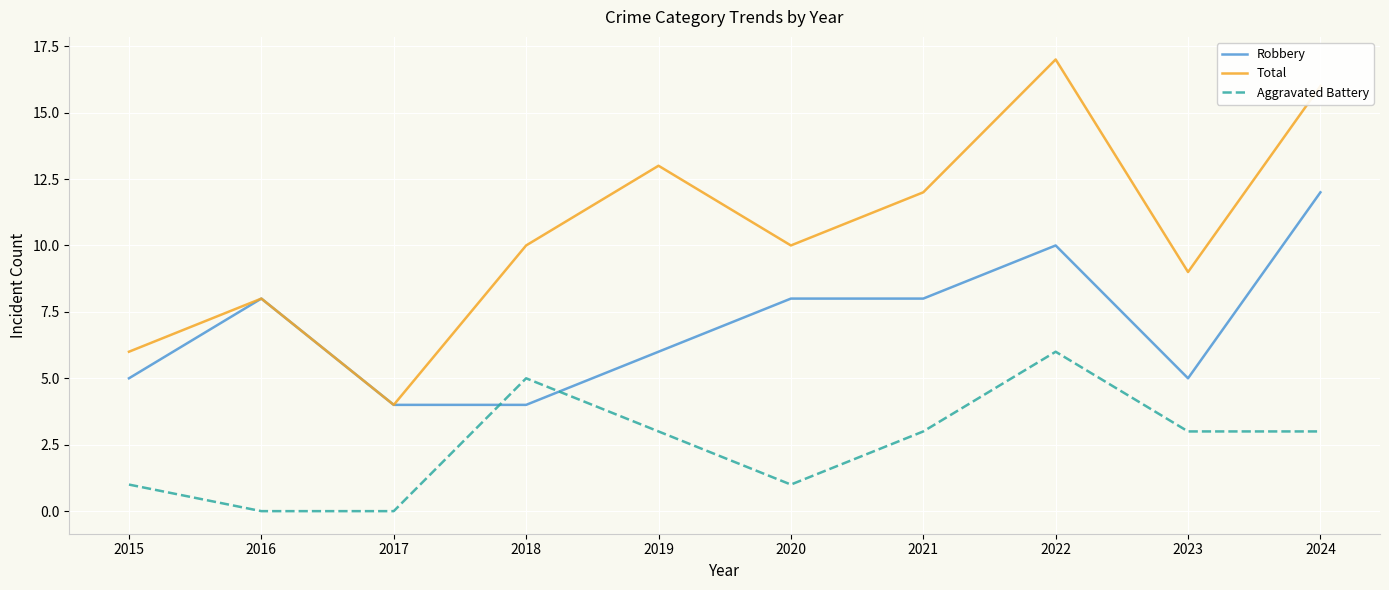

True or false: Robbery and Aggravated Battery cross at least once.

True